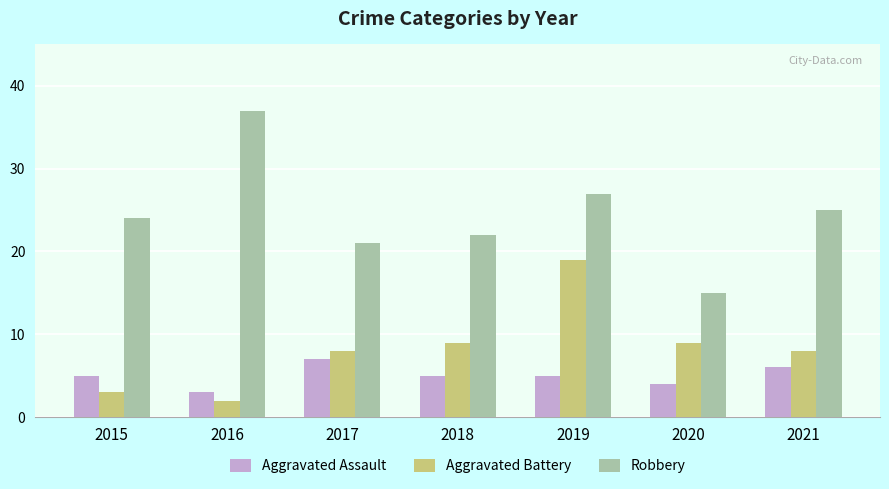

What are all the series names shown in the legend?

Aggravated Assault, Aggravated Battery, Robbery